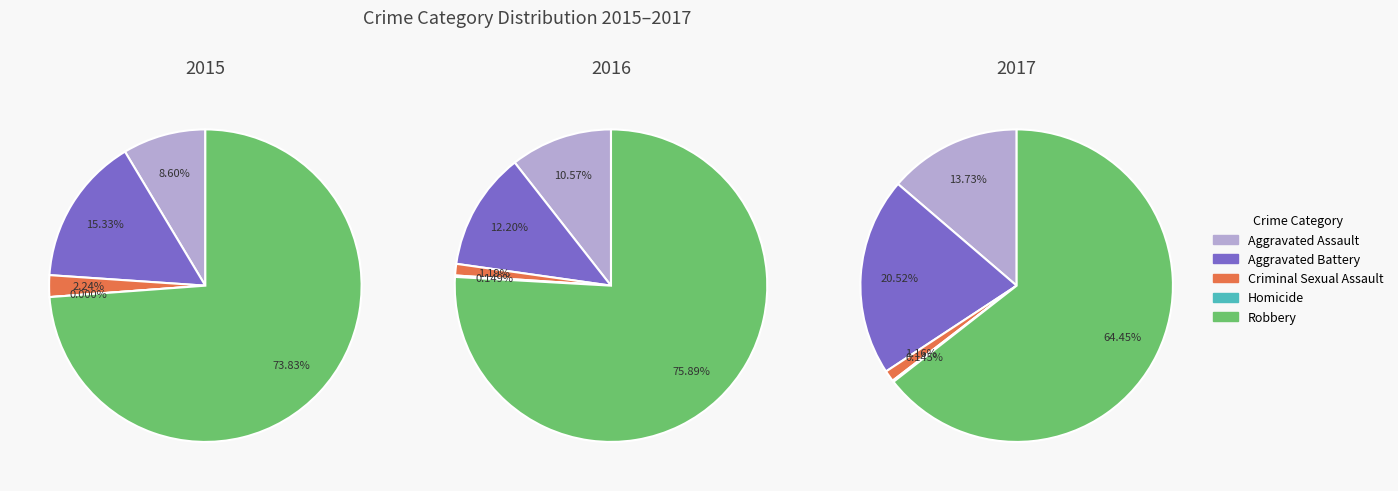

What is the smallest slice in the pie chart?

Homicide